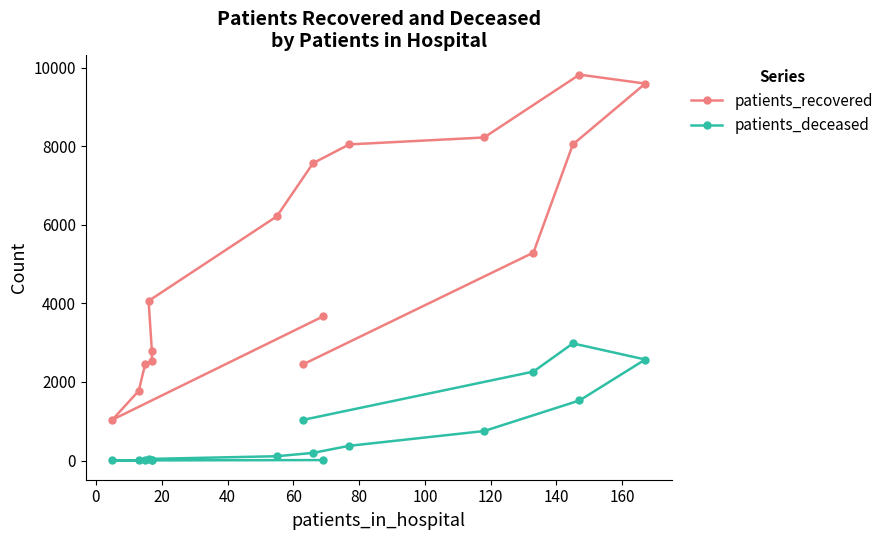

List the series in order of their overall mean, highest first.

patients_recovered, patients_deceased